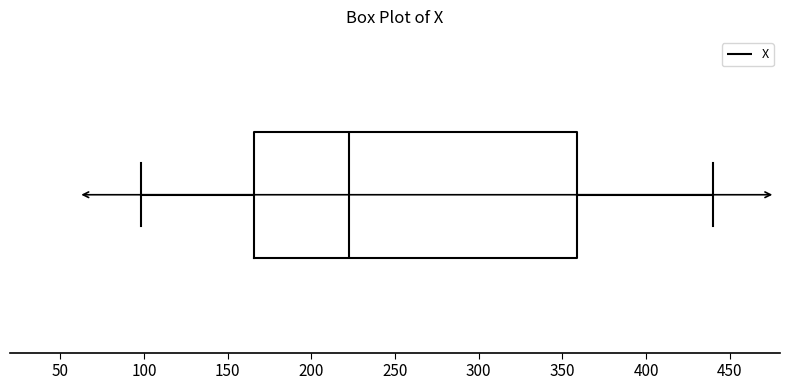

Where is the left edge of the box on the x-axis? The values are not printed on the chart, so give them approximately, as read against the axis.

165